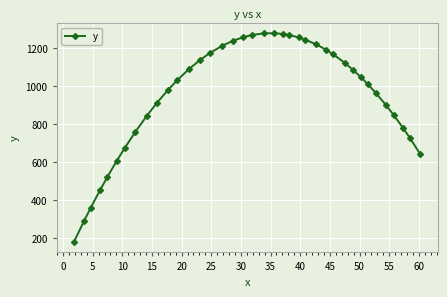

What is the difference between the second highest and second lowest values?

987.4